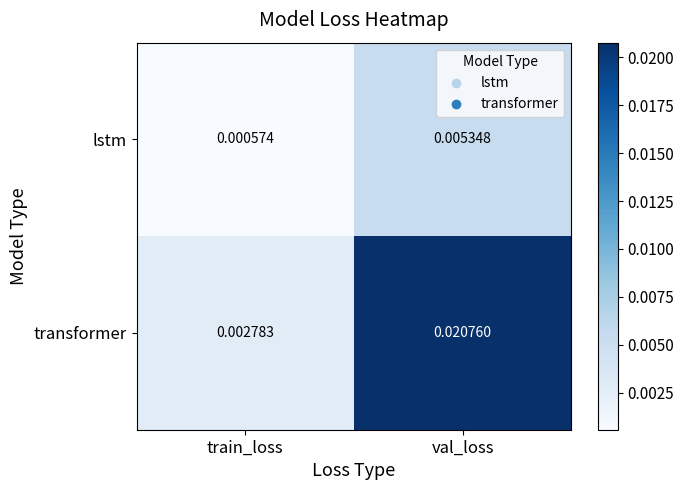

Which series has the largest total across all categories?

transformer